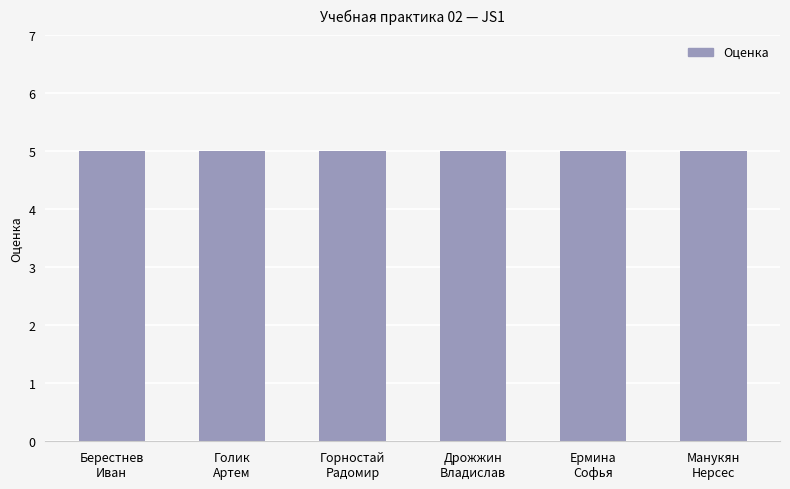

Approximately how many times larger is the value at Манукян Нерсес compared to Горностай Радомир?

1.0